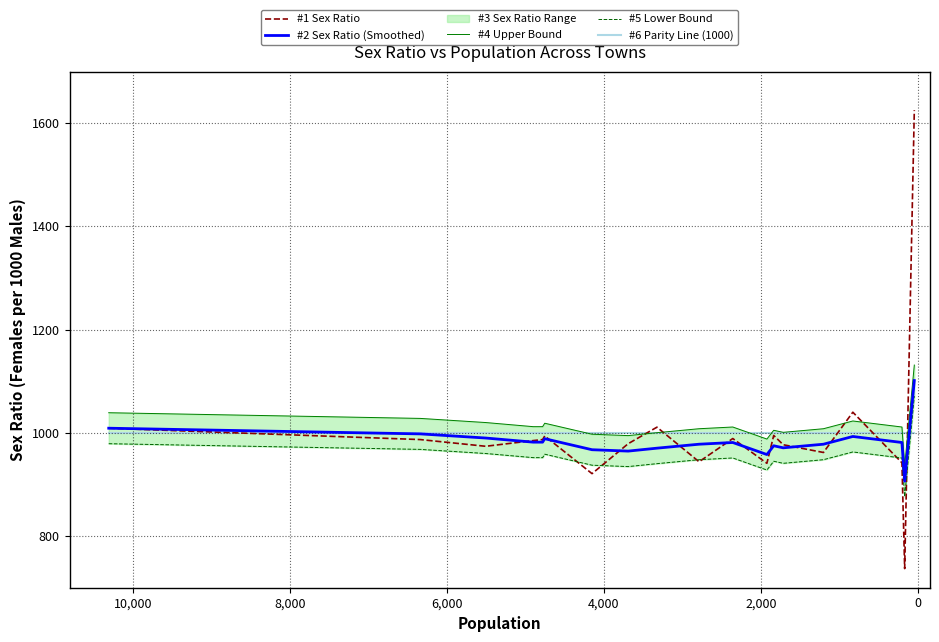

What is the label of the 10th point from the right?

9